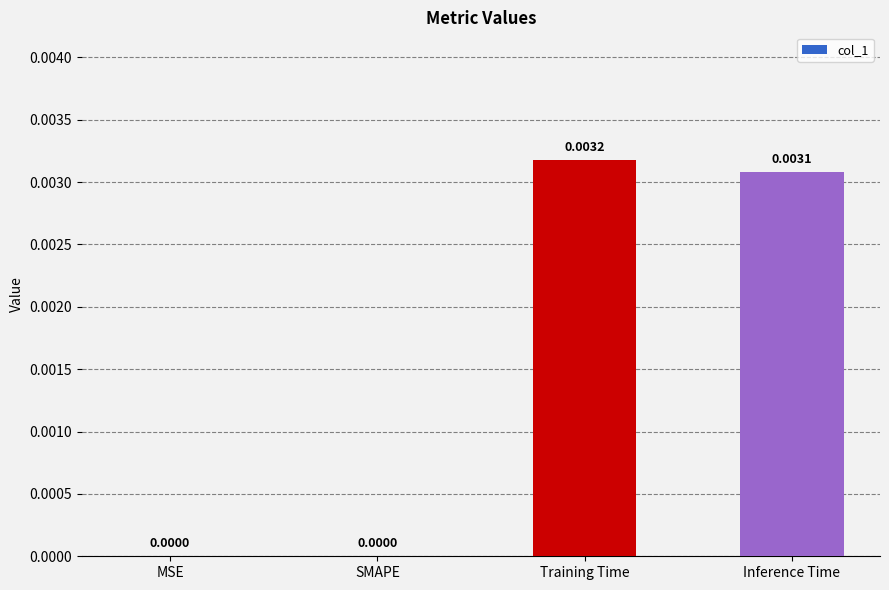

Which category has the highest value across all series?

Training Time